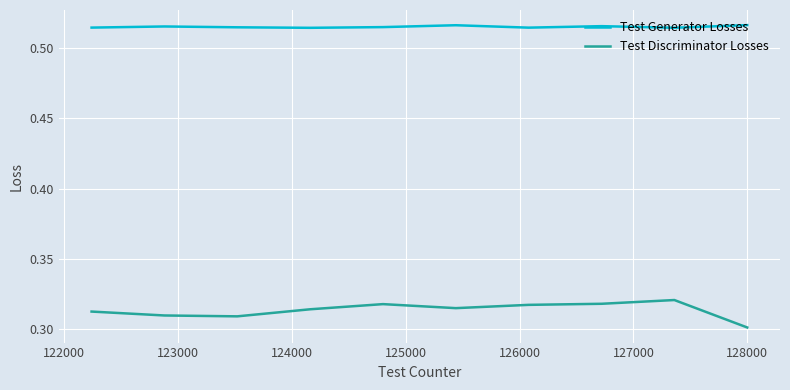

Which series has the largest total across all categories?

Test Generator Losses